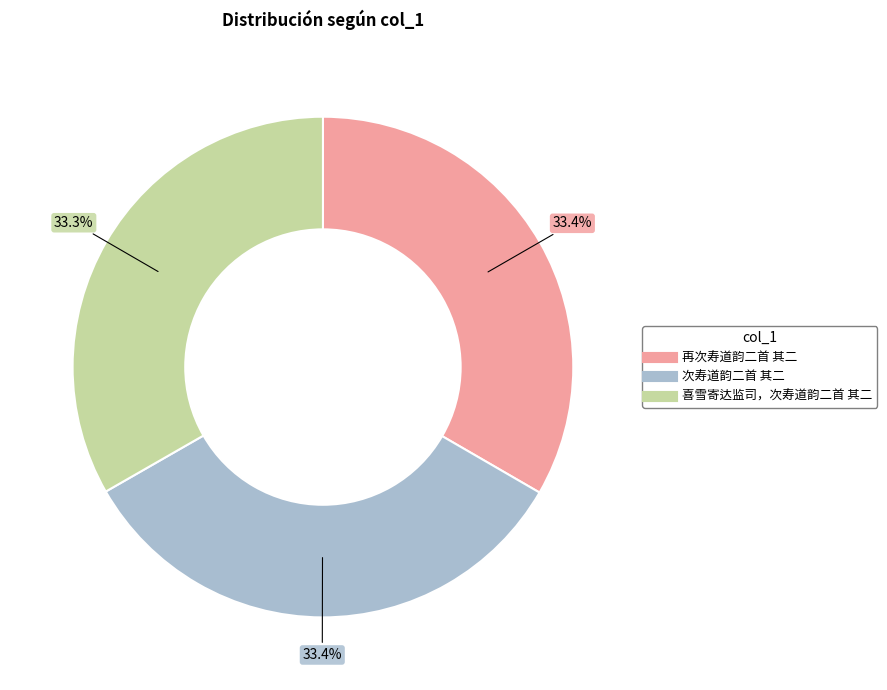

How many segments does this pie chart have?

3